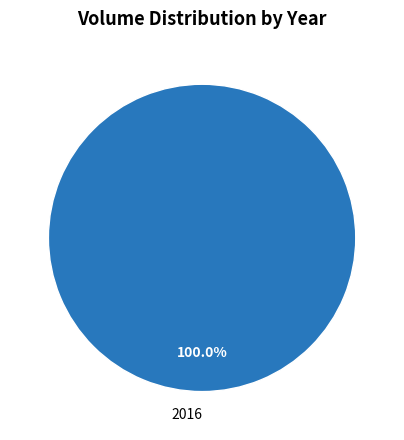

Rank the categories by value from highest to lowest.

2016